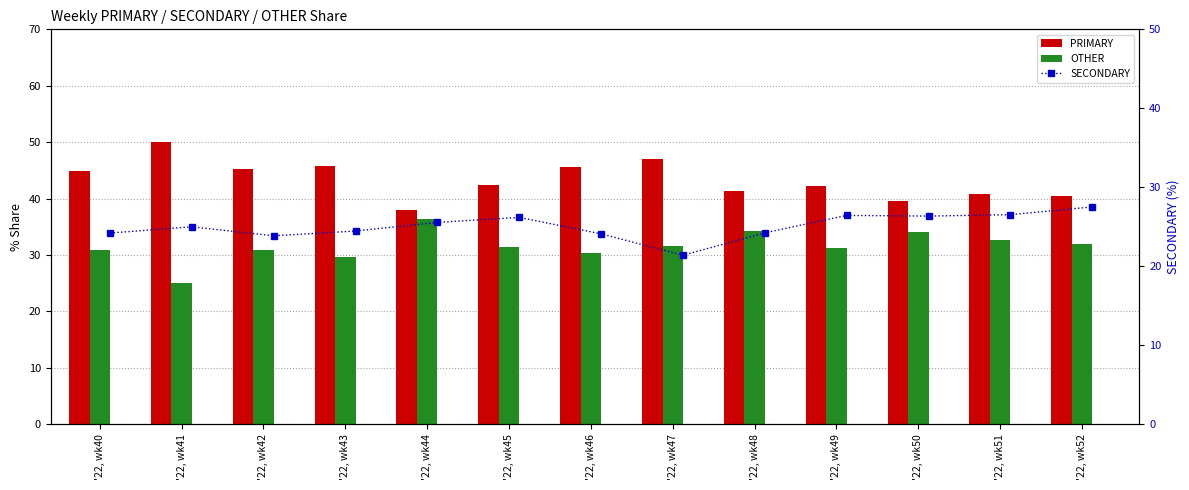

List the labels in order of OTHER value, largest first.

'22, wk44, '22, wk48, '22, wk50, '22, wk51, '22, wk52, '22, wk47, '22, wk45, '22, wk49, '22, wk42, '22, wk40, '22, wk46, '22, wk43, '22, wk41